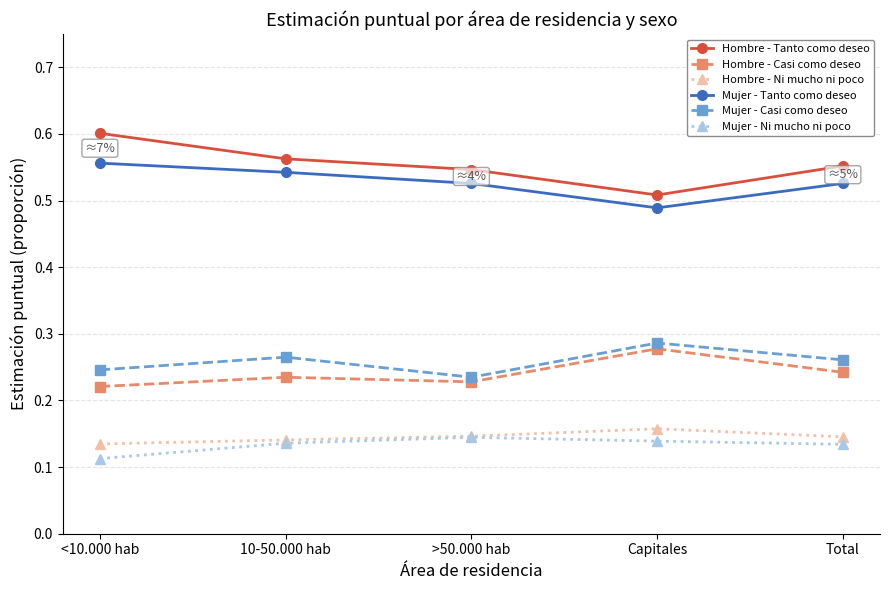

Which series changed the most between <10.000 hab and >50.000 hab?

Hombre - Tanto como deseo